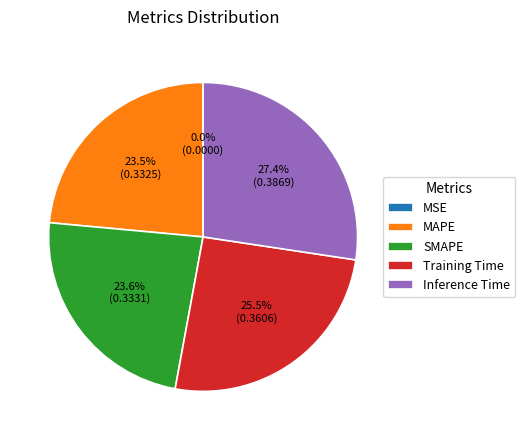

Which category has the biggest portion of the pie?

Inference Time